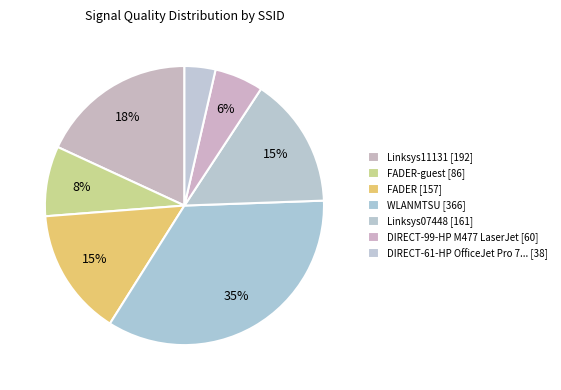

How many slices are in this pie chart?

7